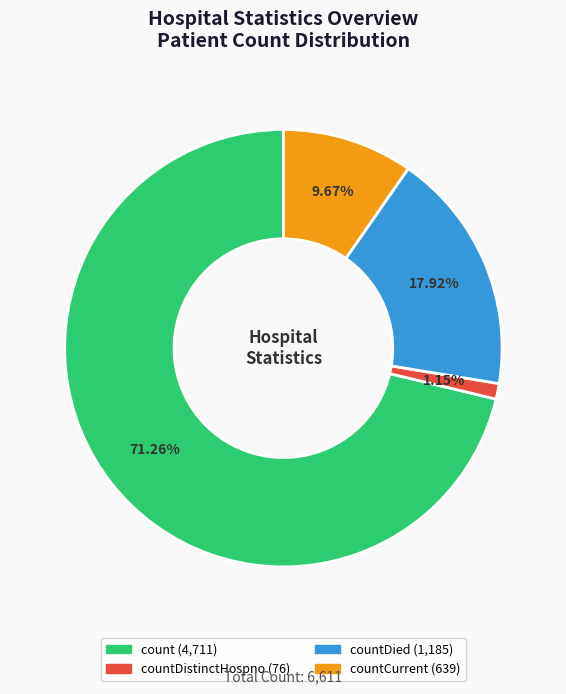

Does any single category account for the majority?

Yes